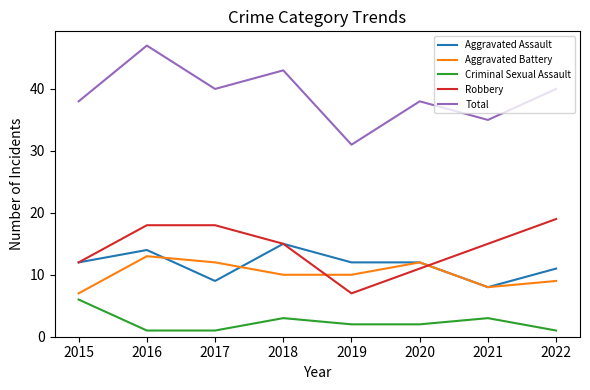

Is it true that Criminal Sexual Assault equals 4 at 2015?

False